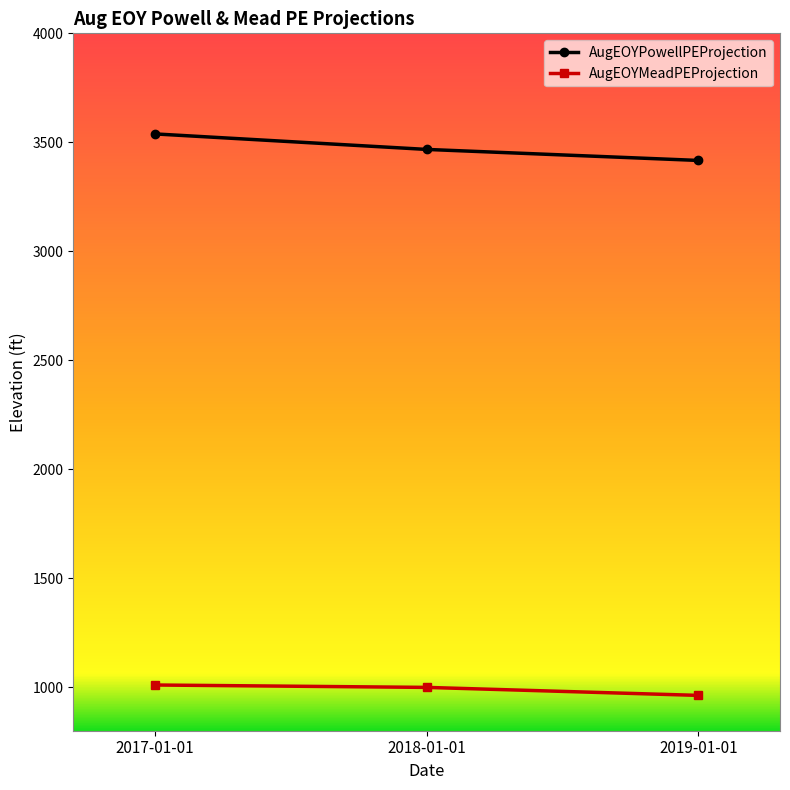

How many categories are shown in the chart?

3